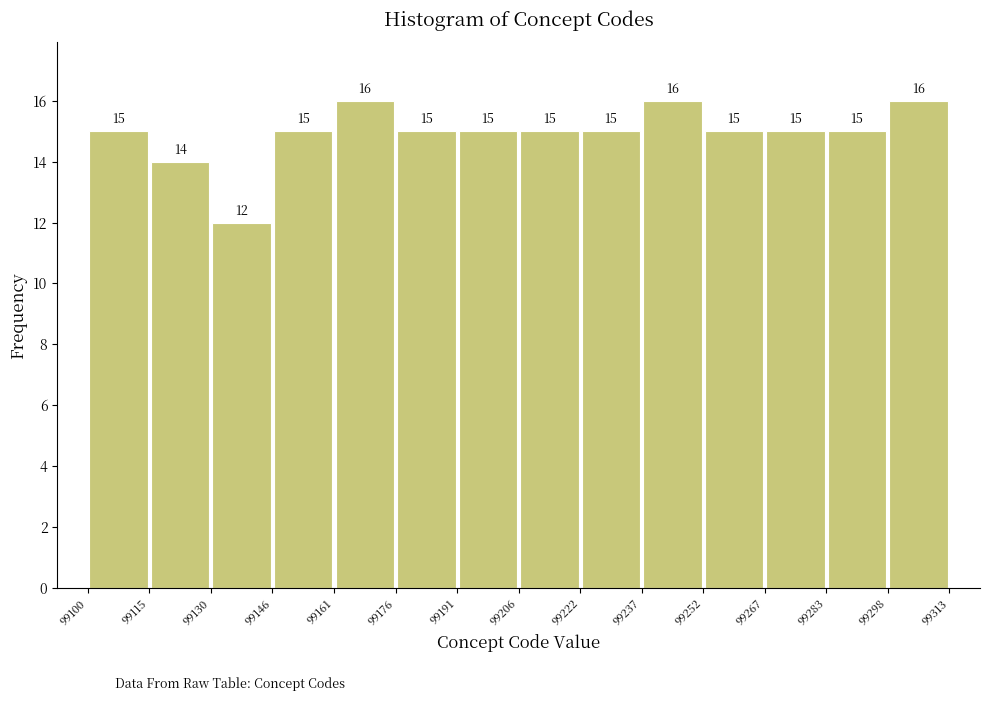

How tall is the bar that spans 99237 to 99252 on the x-axis?

16